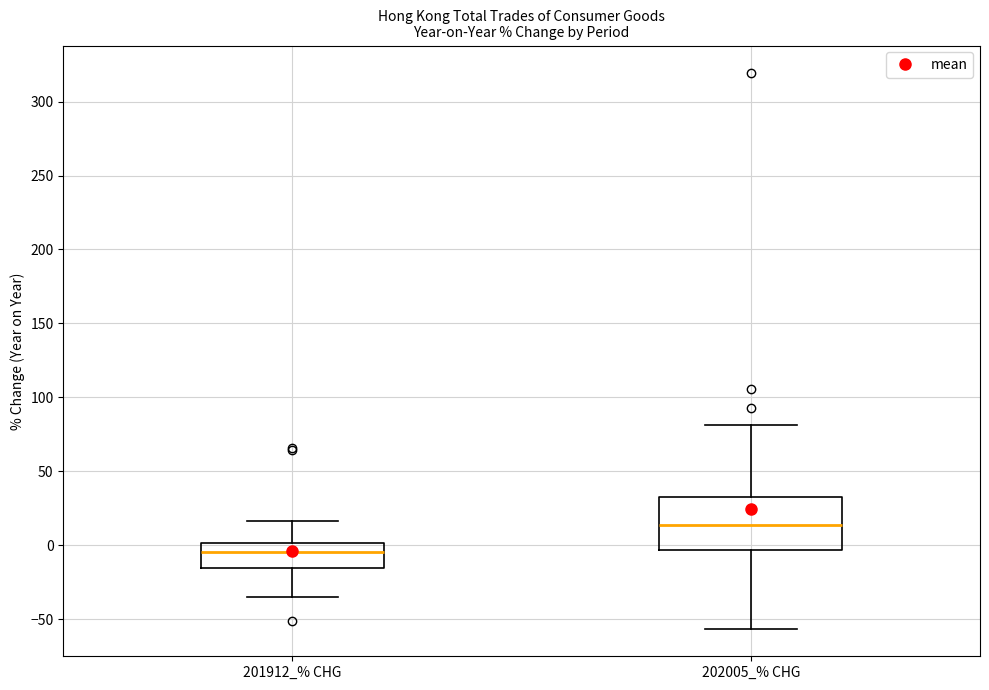

Which box is the tallest, from its lower edge to its upper edge?

202005_% CHG